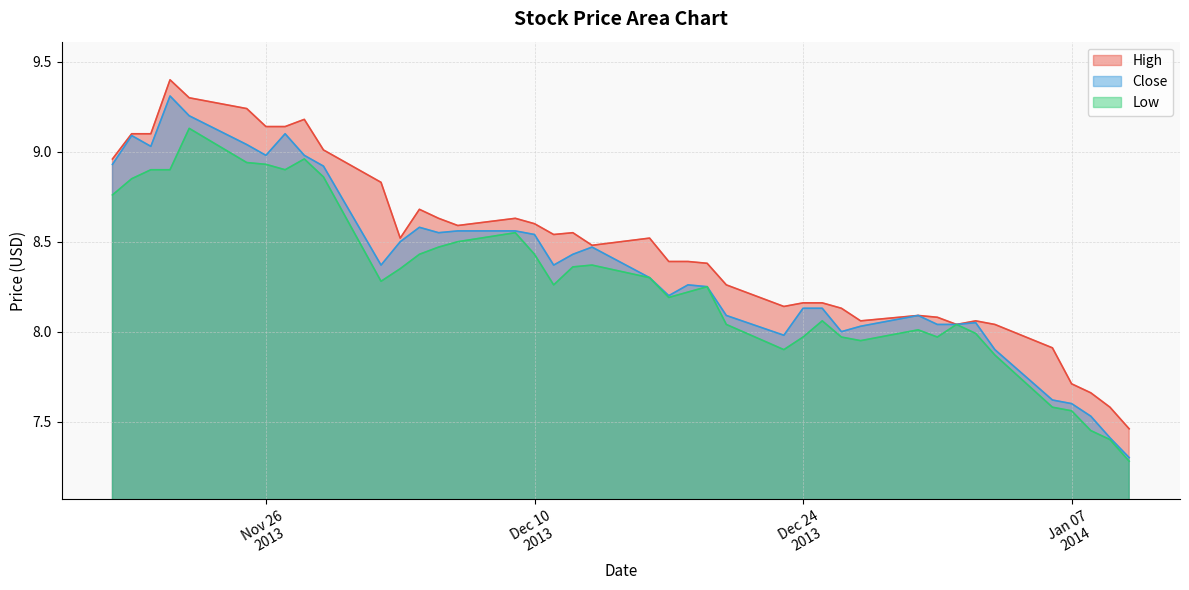

True or false: Close and High cross at least once.

False